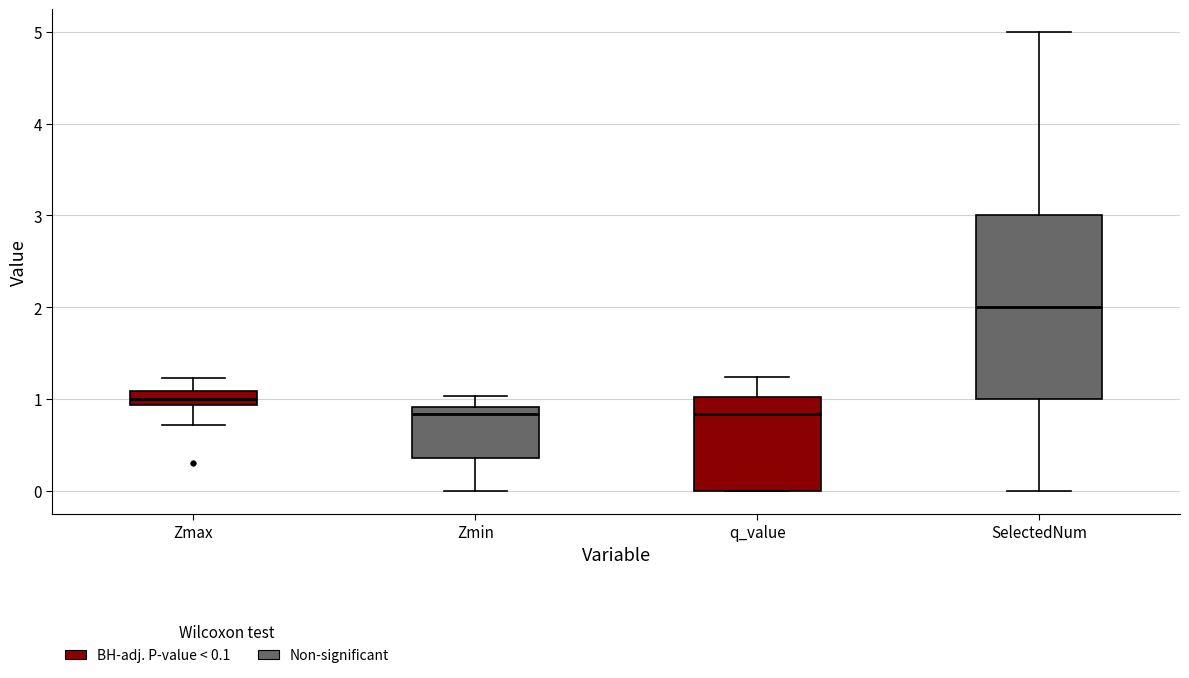

Reading left to right, read every box against the y-axis: the position of its median line, the range the box covers, and the ends of its whiskers. The values are not printed on the chart, so give them approximately, as read against the axis.

Zmax: median 1.0, box 0.9 to 1.1, whiskers 0.7 to 1.2
Zmin: median 0.8, box 0.4 to 0.9, whiskers 0.0 to 1.0
q_value: median 0.8, box 0.0 to 1.0, whiskers 0.0 to 1.2
SelectedNum: median 2.0, box 1.0 to 3.0, whiskers 0.0 to 5.0